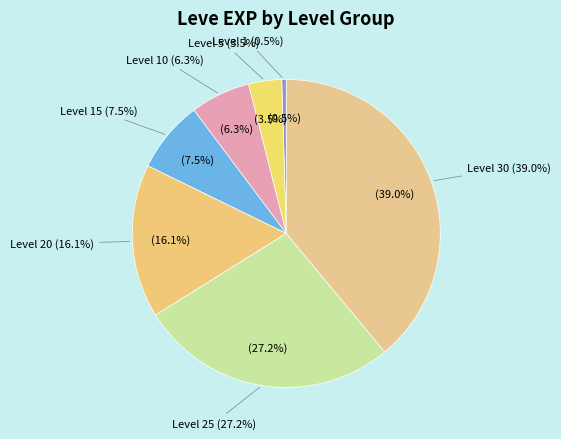

To the nearest percent, what percentage of the pie is Level 20?

16%